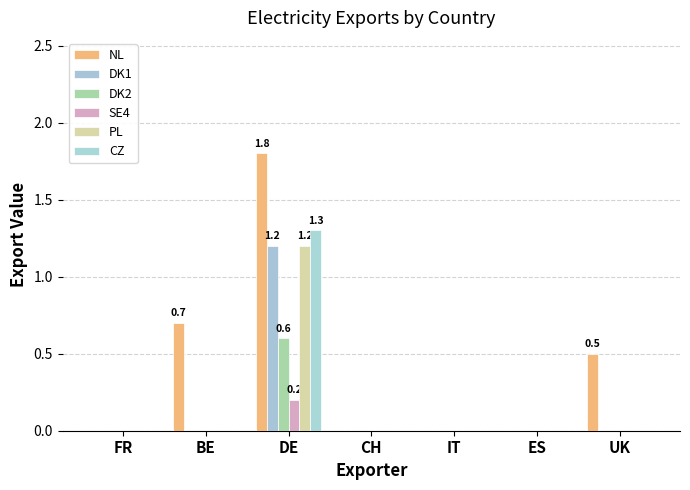

Rank the categories by NL value from lowest to highest.

FR, CH, IT, ES, UK, BE, DE